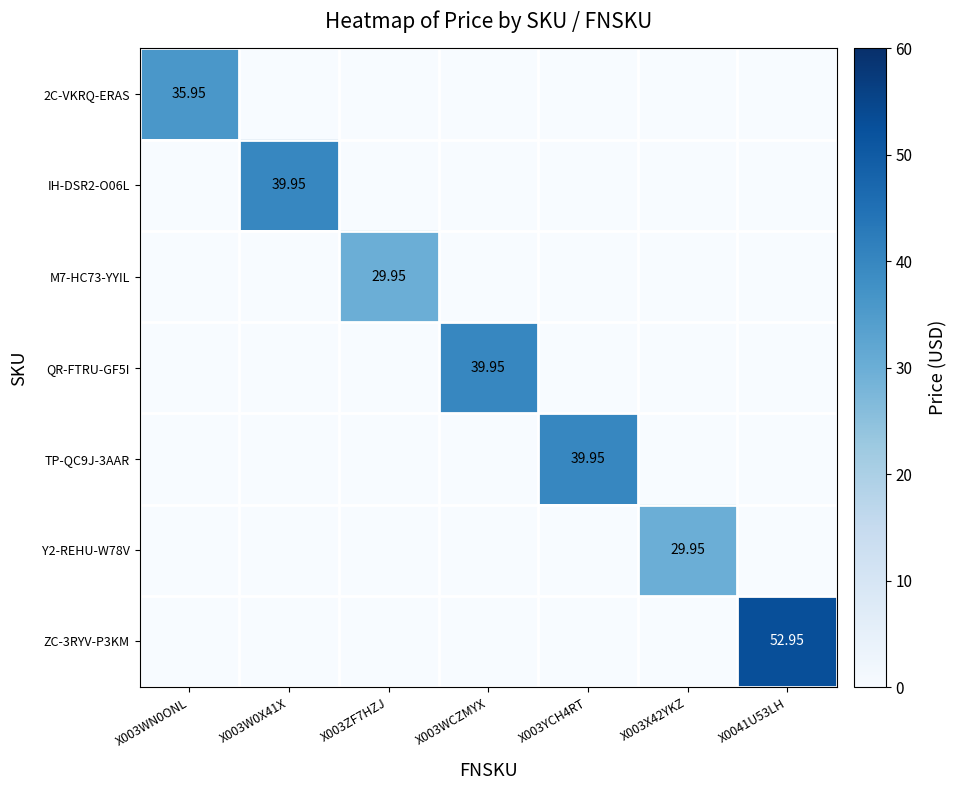

True or false: Y2-REHU-W78V has a value of 17.0 at X003X42YKZ.

False